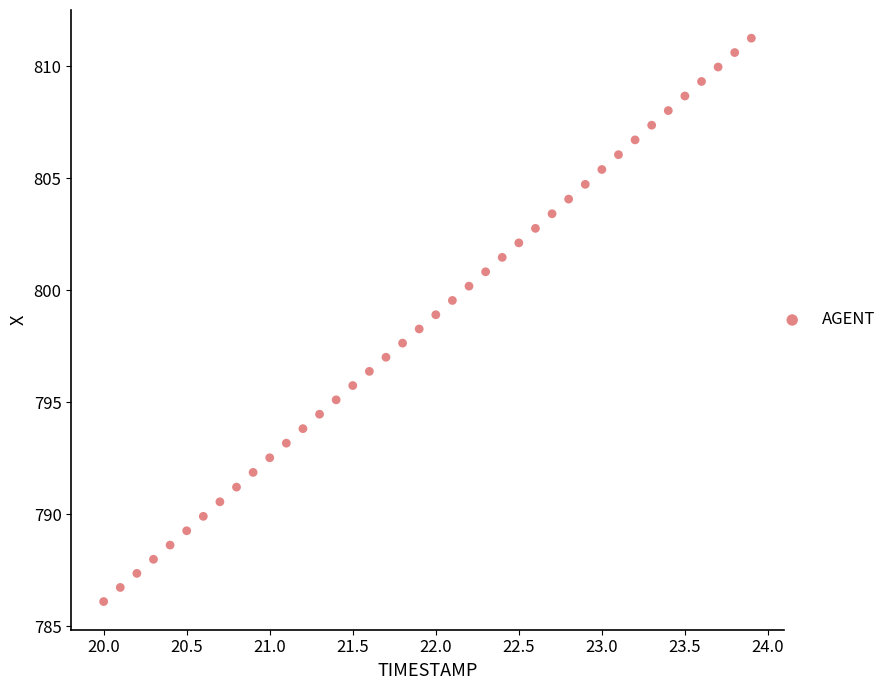

What is the range of Y values (max minus min)?

25.2